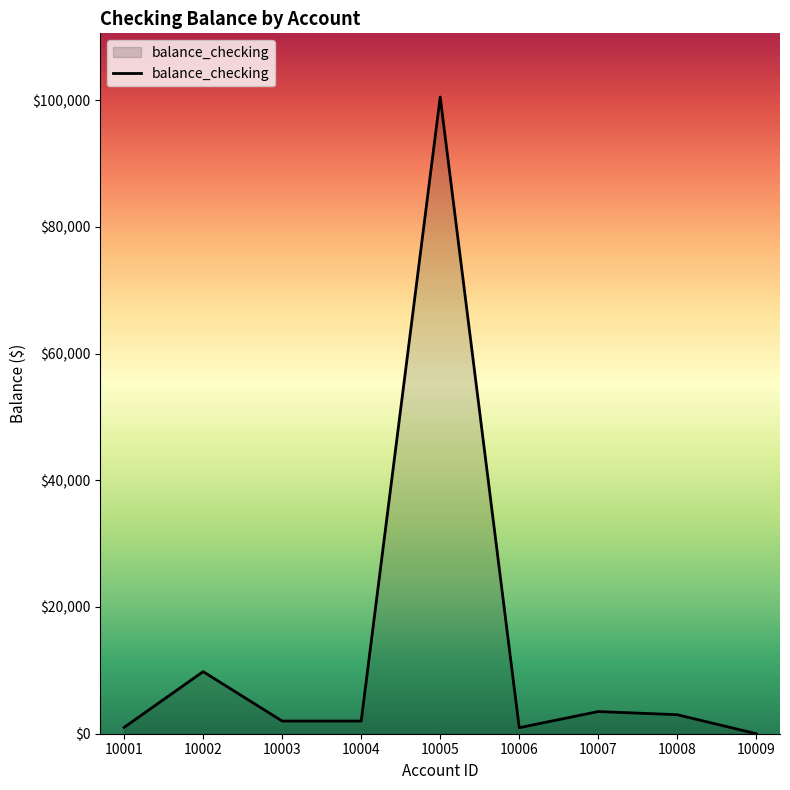

What is the change in value from 10007 to 10009?

-3500